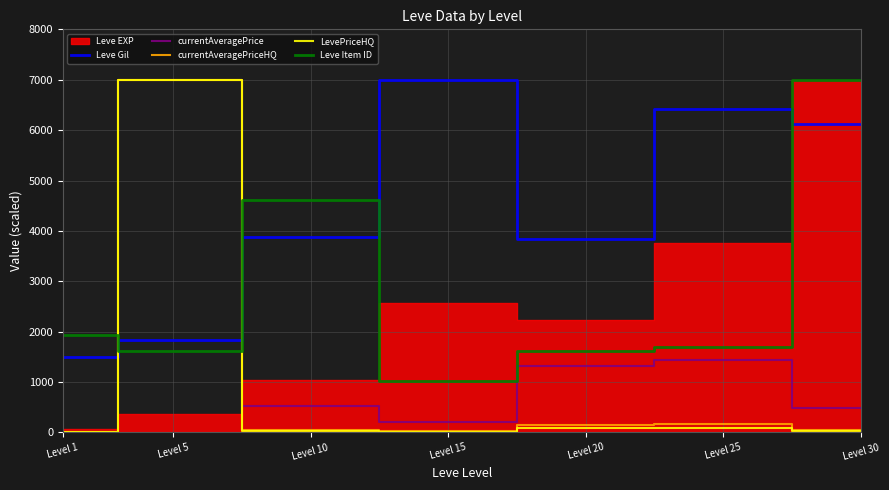

At which category does Leve Item ID reach its first local peak?

Level 10